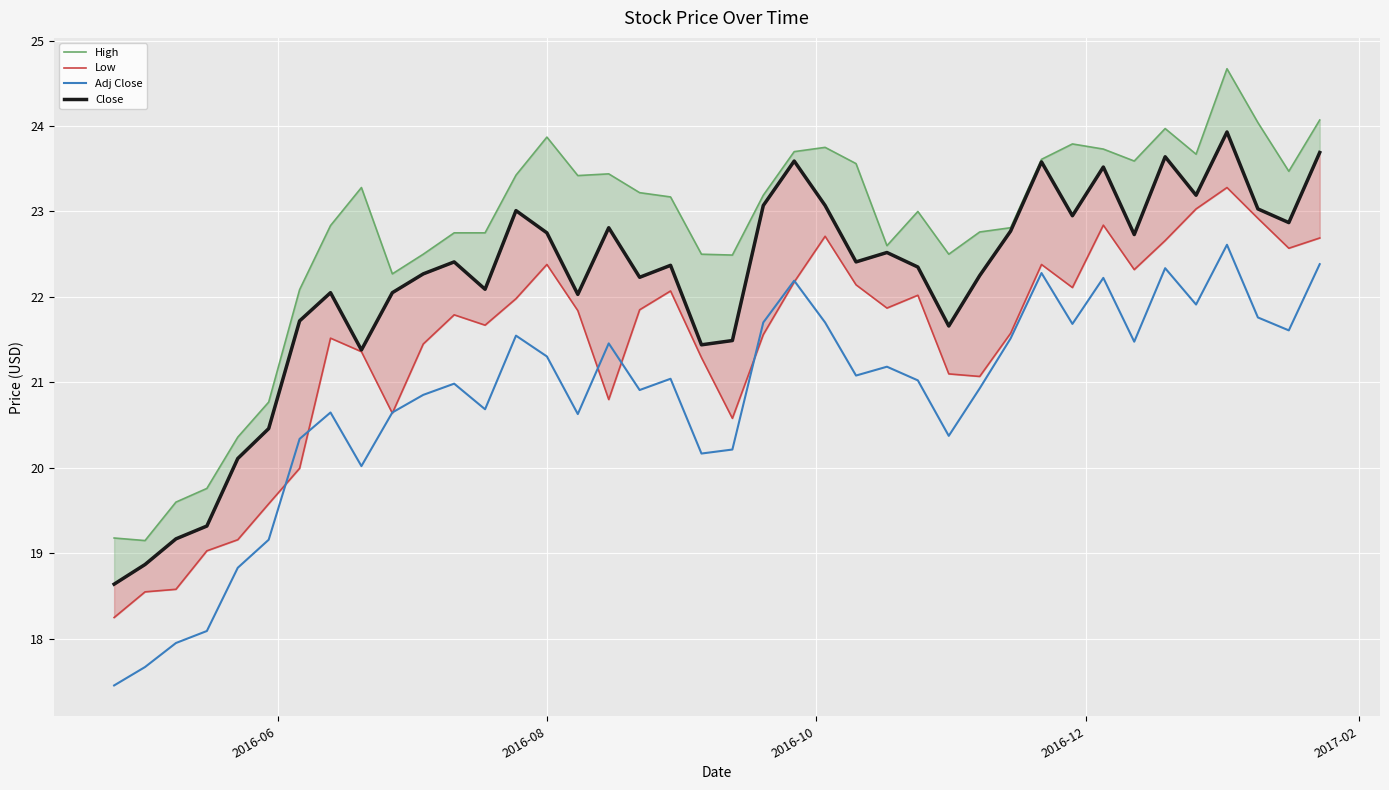

Reading left to right, list all the values displayed in this chart.

High: 19.2	19.1	19.6	19.8	20.4	20.8	22.1	22.8	23.3	22.3	22.5	22.8	22.8	23.4	23.9	23.4	23.4	23.2	23.2	22.5	22.5	23.2	23.7	23.8	23.6	22.6	23.0	22.5	22.8	22.8	23.6	23.8	23.7	23.6	24.0	23.7	24.7	24.0	23.5	24.1
Low: 18.2	18.5	18.6	19.0	19.2	19.6	20.0	21.5	21.4	20.6	21.5	21.8	21.7	22.0	22.4	21.8	20.8	21.9	22.1	21.3	20.6	21.6	22.2	22.7	22.1	21.9	22.0	21.1	21.1	21.6	22.4	22.1	22.8	22.3	22.7	23.0	23.3	22.9	22.6	22.7
Adj Close: 17.5	17.7	18.0	18.1	18.8	19.2	20.3	20.6	20.0	20.6	20.9	21.0	20.7	21.5	21.3	20.6	21.5	20.9	21.0	20.2	20.2	21.7	22.2	21.7	21.1	21.2	21.0	20.4	20.9	21.5	22.3	21.7	22.2	21.5	22.3	21.9	22.6	21.8	21.6	22.4
Close: 18.6	18.9	19.2	19.3	20.1	20.5	21.7	22.0	21.4	22.0	22.3	22.4	22.1	23.0	22.8	22.0	22.8	22.2	22.4	21.4	21.5	23.1	23.6	23.1	22.4	22.5	22.4	21.7	22.2	22.8	23.6	23.0	23.5	22.7	23.6	23.2	23.9	23.0	22.9	23.7